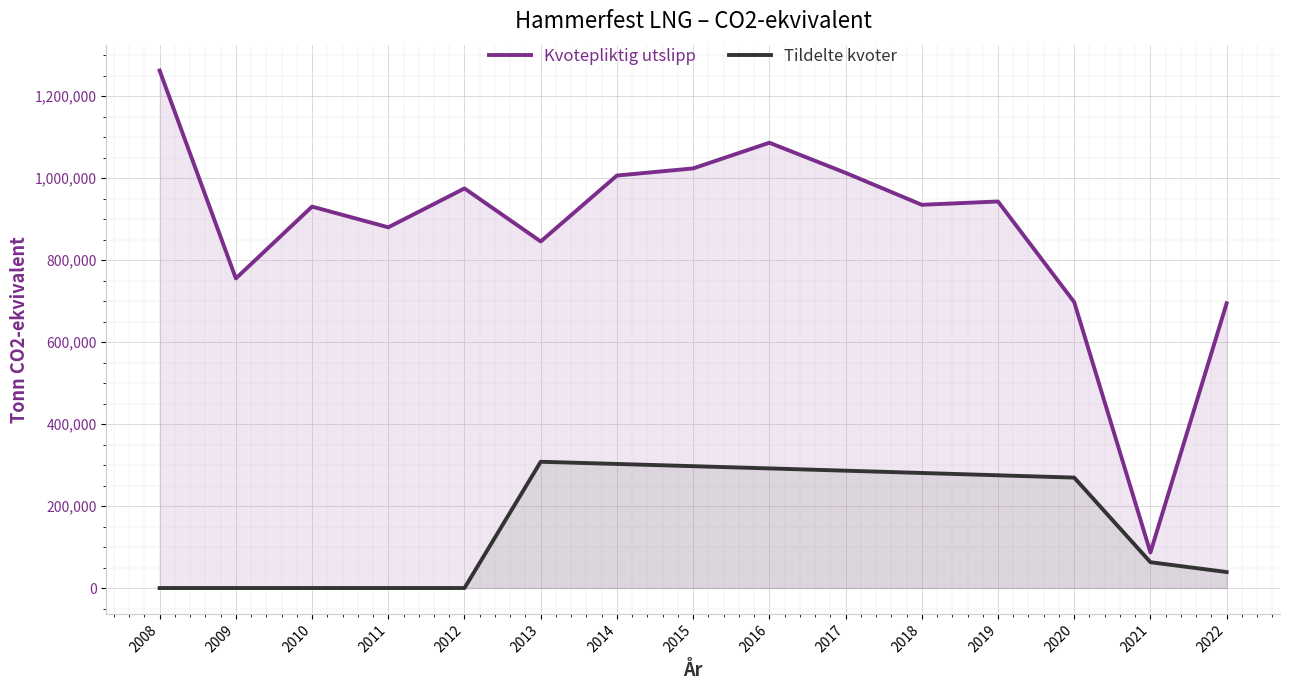

How many lines are shown in the chart?

2